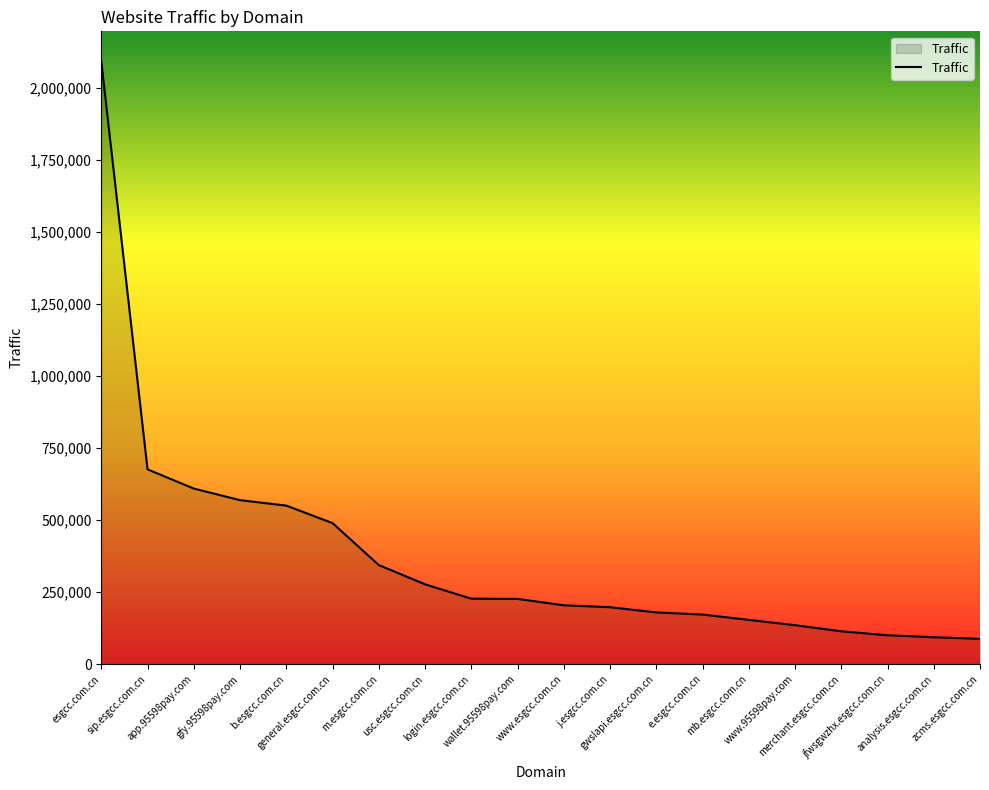

The chart shows a value of 135332 at www.95598pay.com. True or false?

True